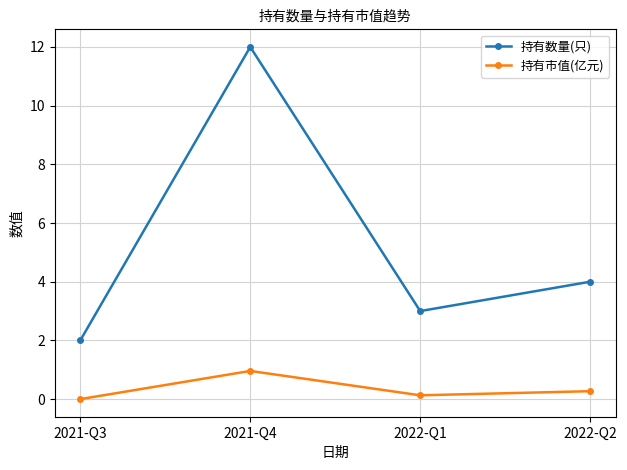

How many data points in 持有市值(亿元) are above 0?

3